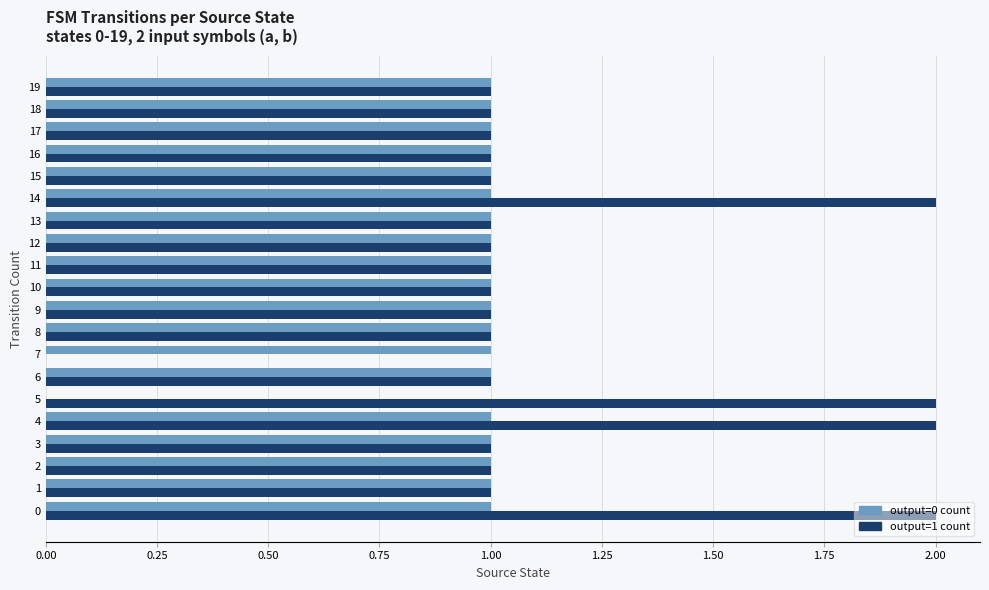

What is the total value across all series at 14?

3